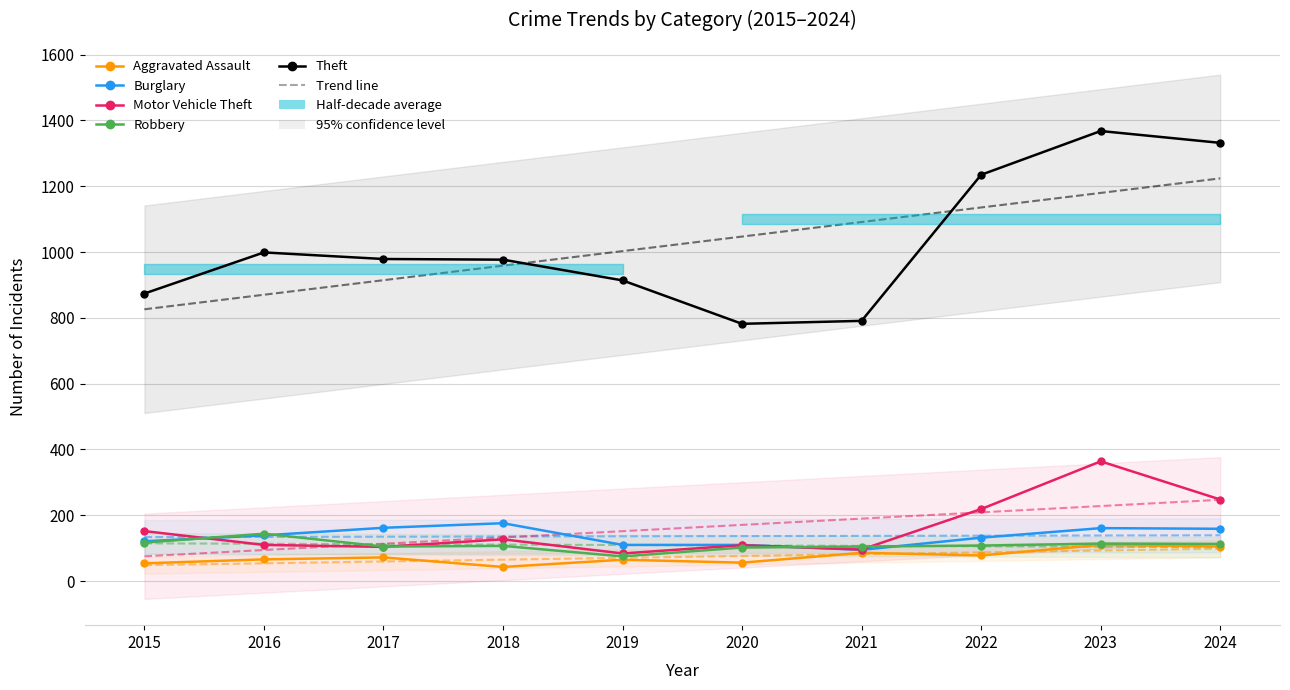

How many lines are shown in the chart?

5